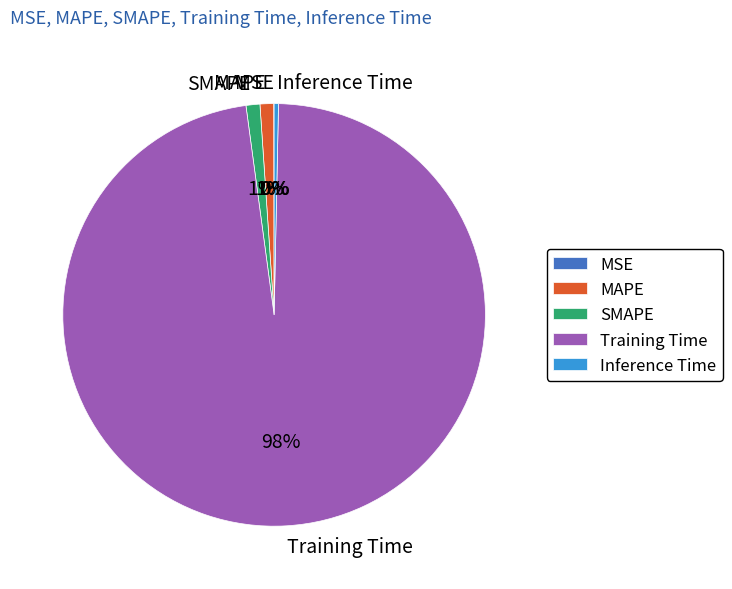

Which slice is the largest?

Training Time